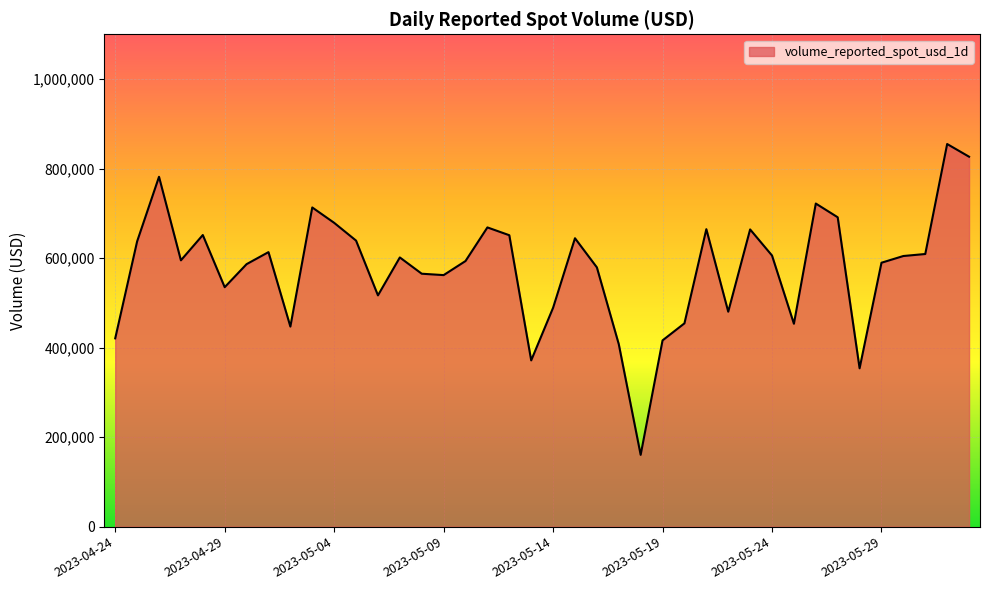

What is the smallest value displayed?

160326.9